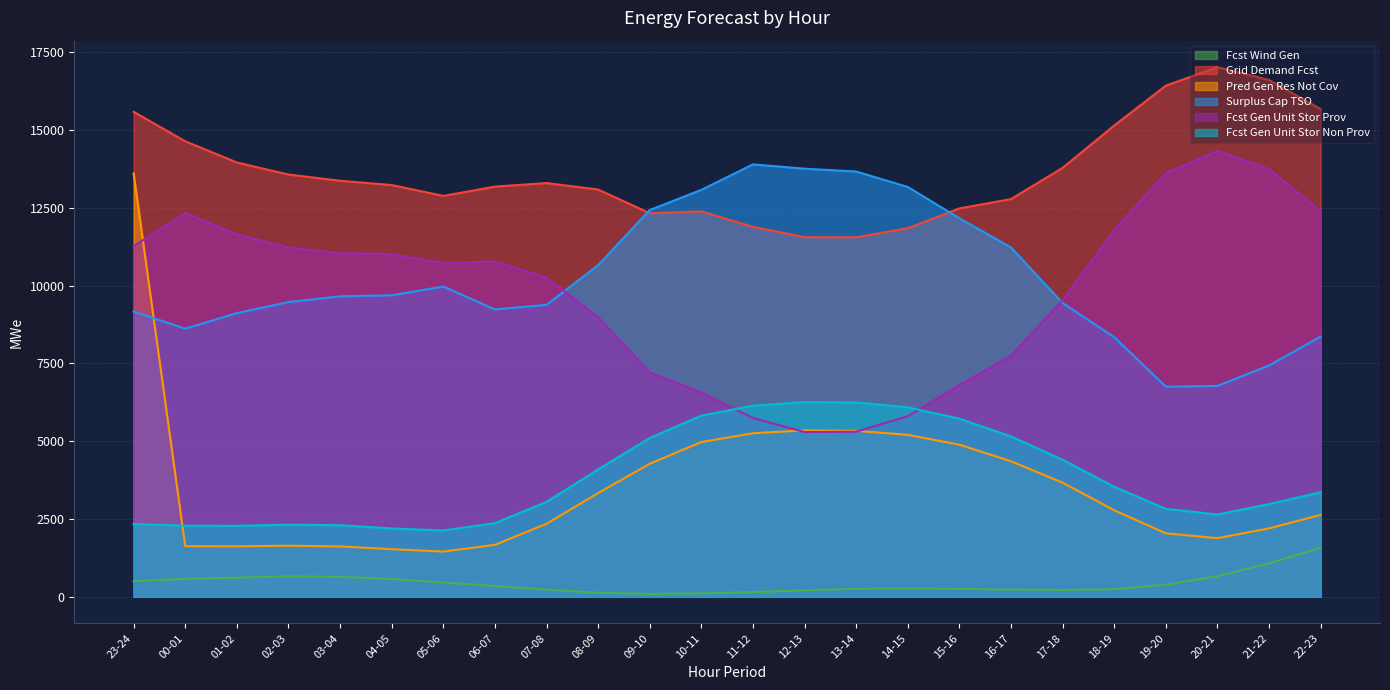

List the labels in order of pred_gen_res_not_cov value, largest first.

23-24, 12-13, 13-14, 11-12, 14-15, 10-11, 15-16, 16-17, 09-10, 17-18, 08-09, 18-19, 22-23, 07-08, 21-22, 19-20, 20-21, 06-07, 02-03, 00-01, 01-02, 03-04, 04-05, 05-06